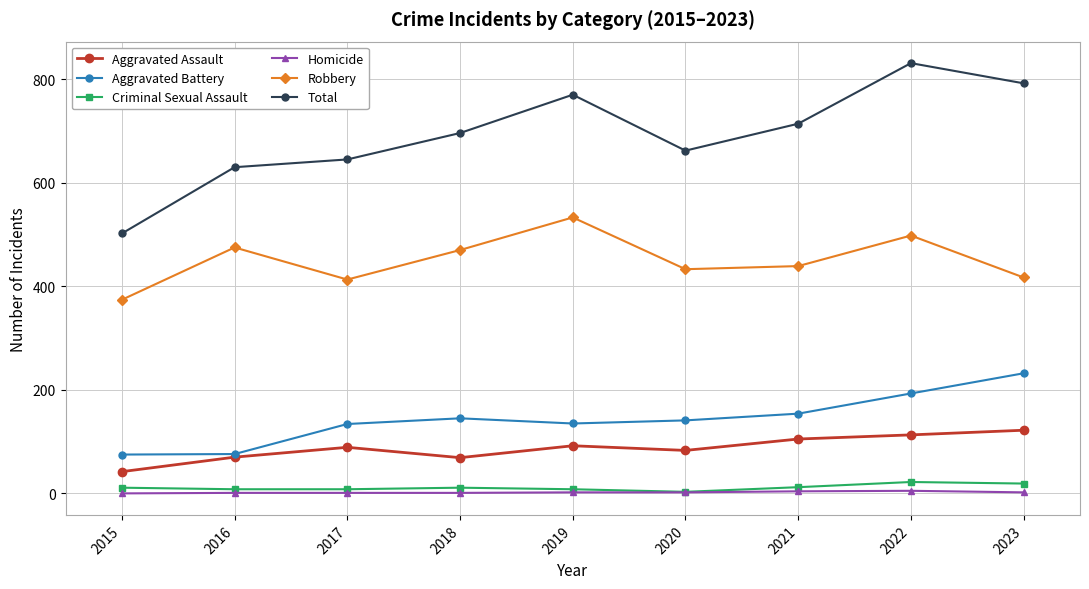

What is the difference between the maximum and minimum values in the Aggravated Battery series?

157